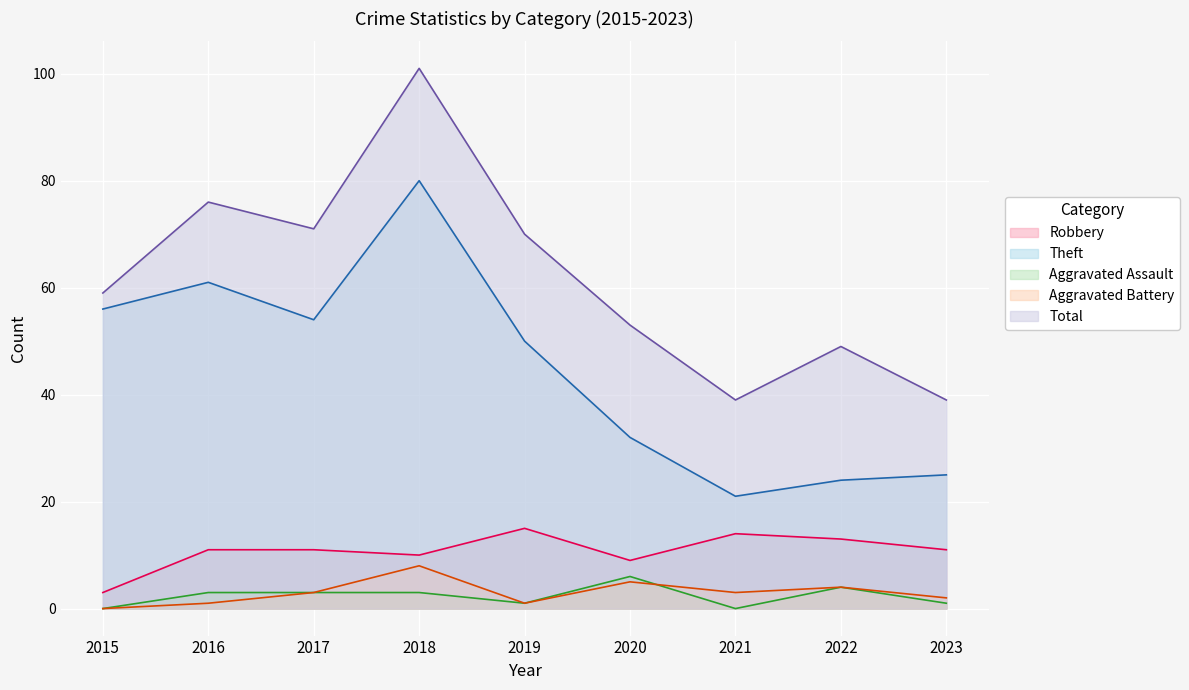

At how many categories does at least one series exceed 11?

9